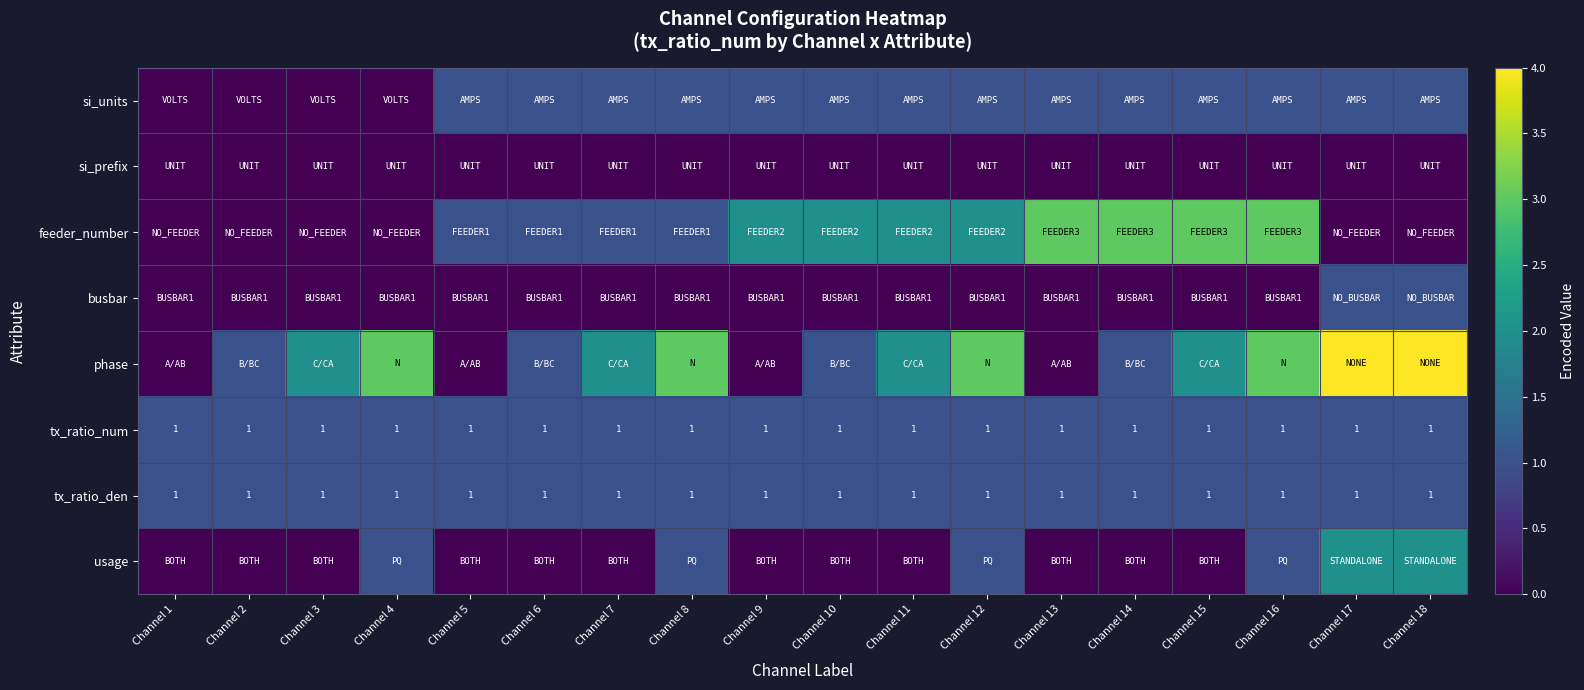

How many values in si_units are above zero?

14